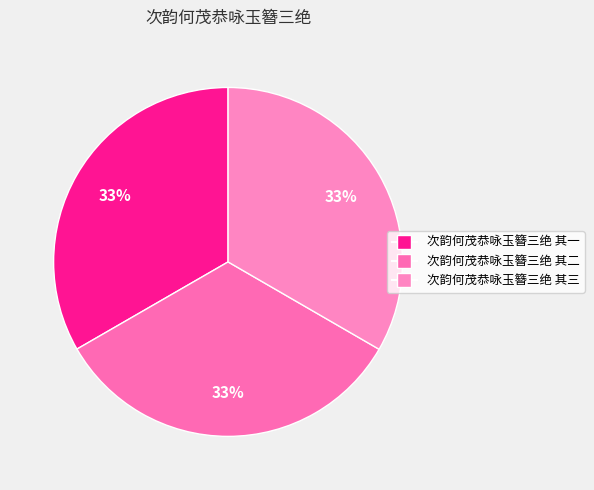

How many segments does this pie chart have?

3